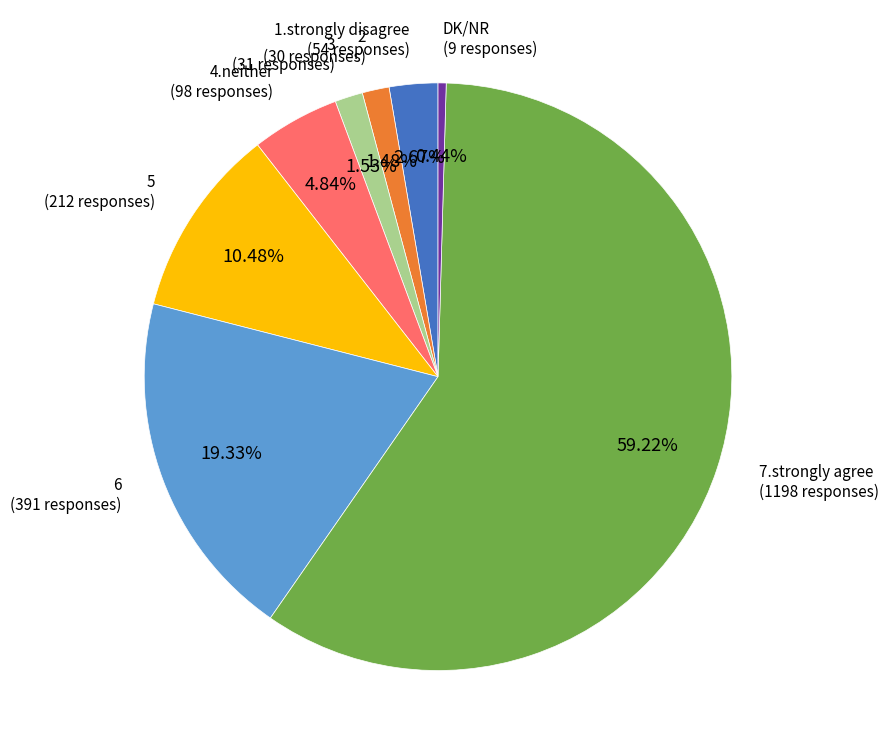

Which category has the biggest portion of the pie?

7.strongly agree